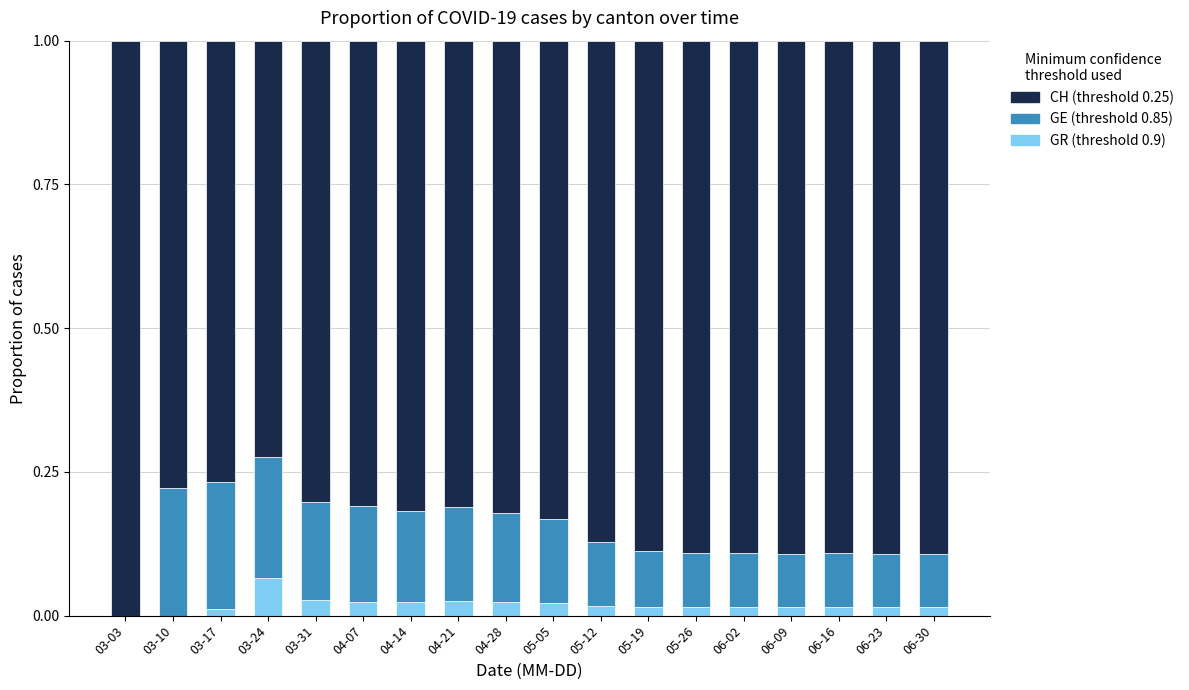

Is it true that GR (threshold 0.9) equals 0.0 at 05-05?

True